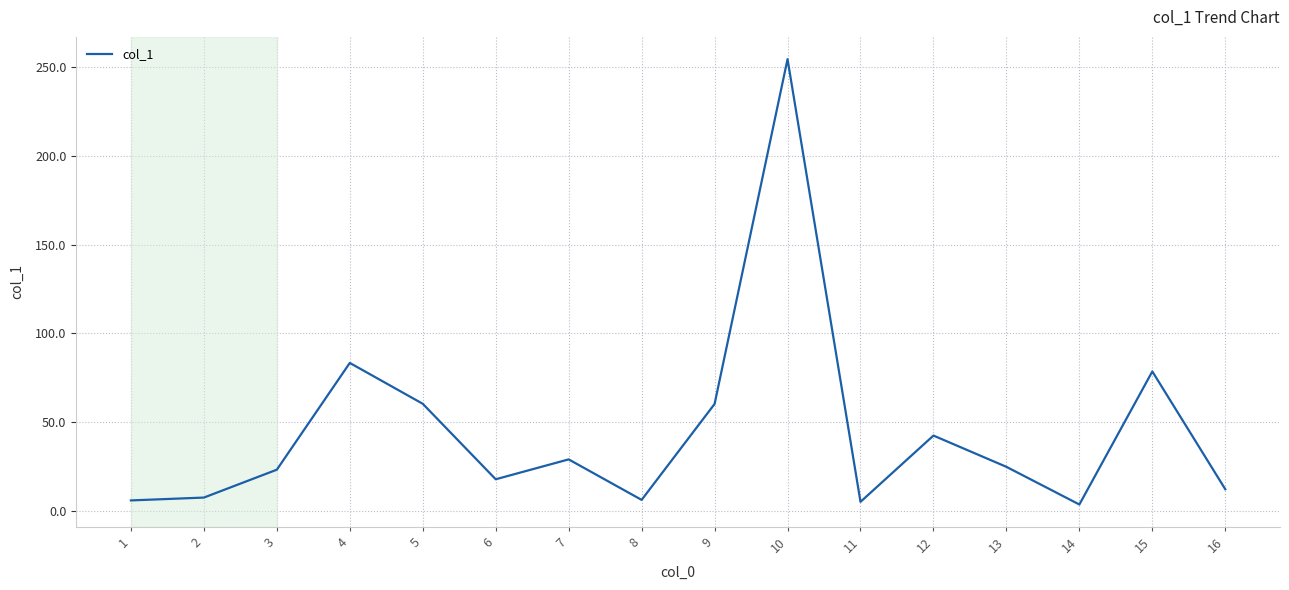

The value at 10 is 254.4. True or false?

True